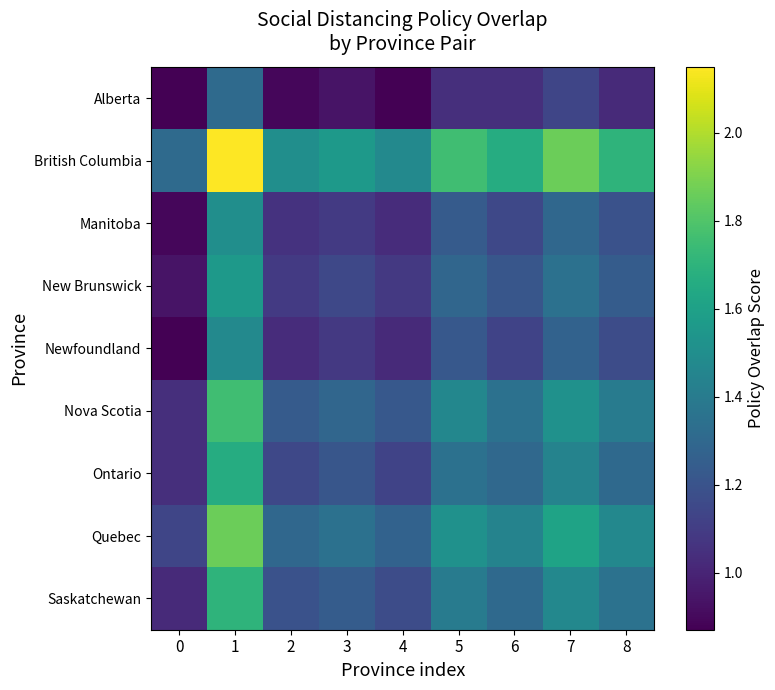

Which series has the widest spread of values?

British Columbia